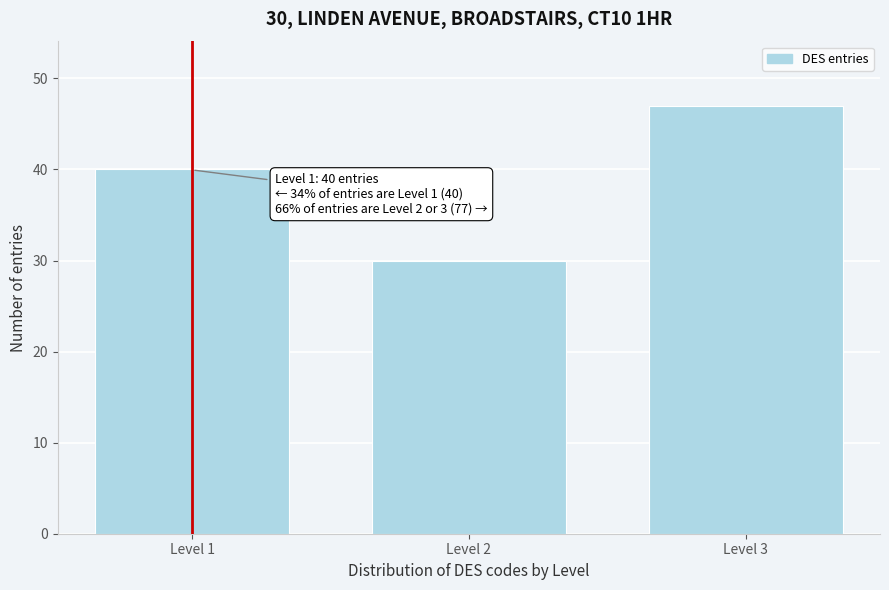

Reading right to left, what are all the values shown in this chart?

47	30	40